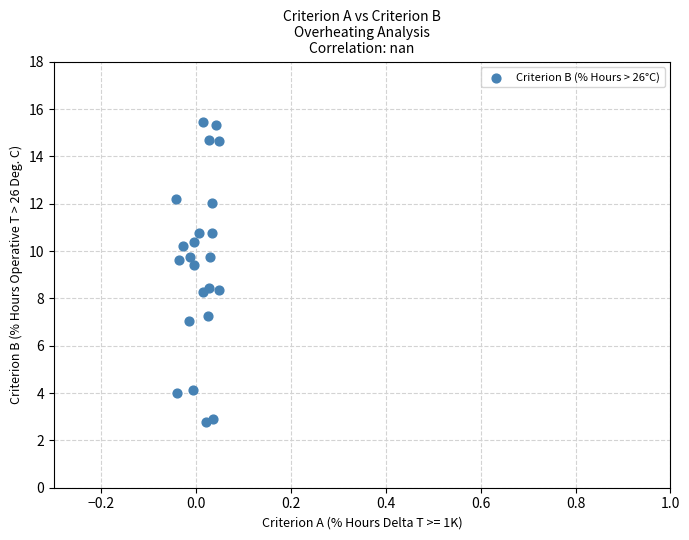

What is the range of Y values (max minus min)?

12.7